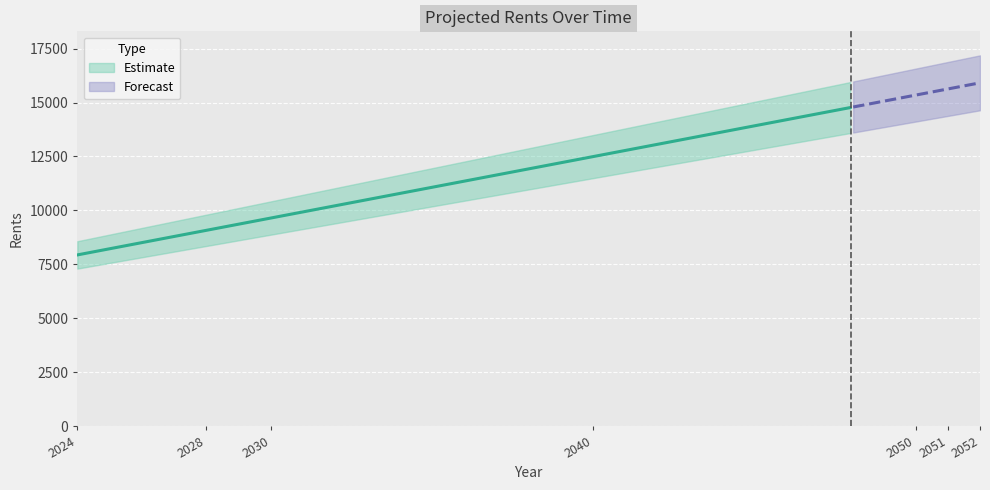

At which category does the chart reach its minimum across all series?

2024